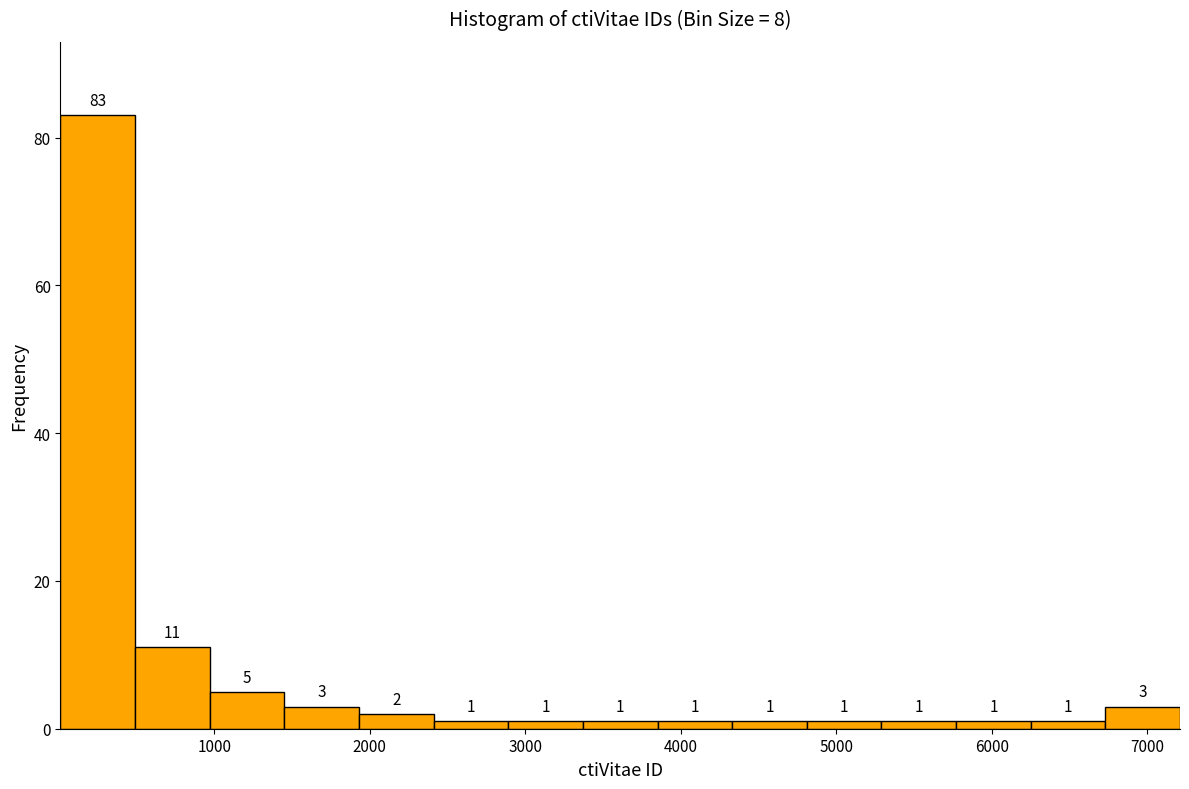

What is the height of the bar covering 1900 to 2400 on the x-axis? The bar edges are not printed on the chart, so give them approximately, as read against the axis.

2